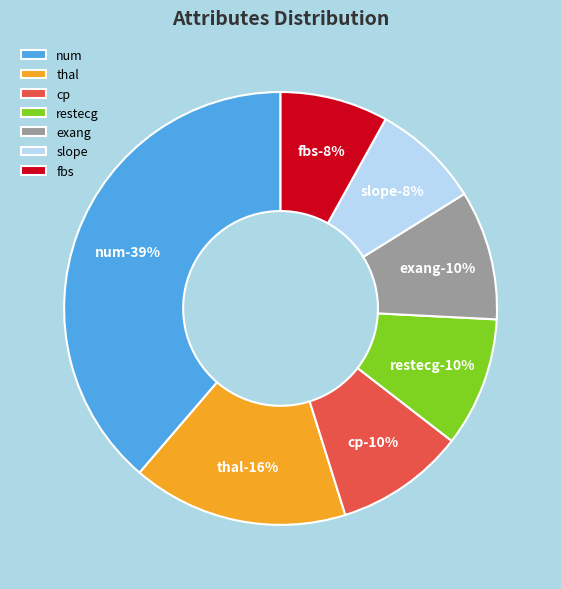

To the nearest percent, what percentage of the pie is fbs?

8%